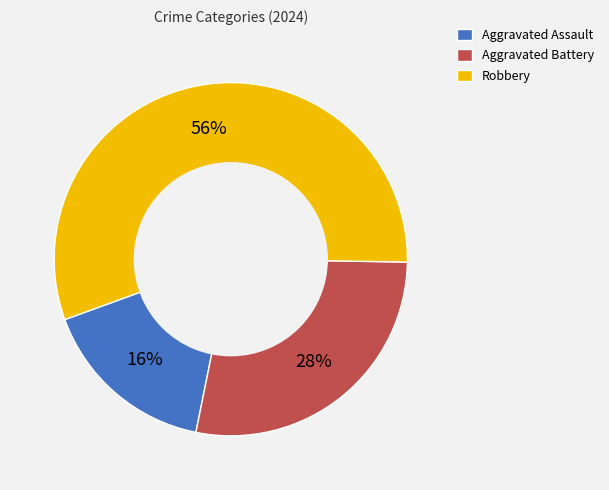

To the nearest percent, what percentage of the pie is Robbery?

56%